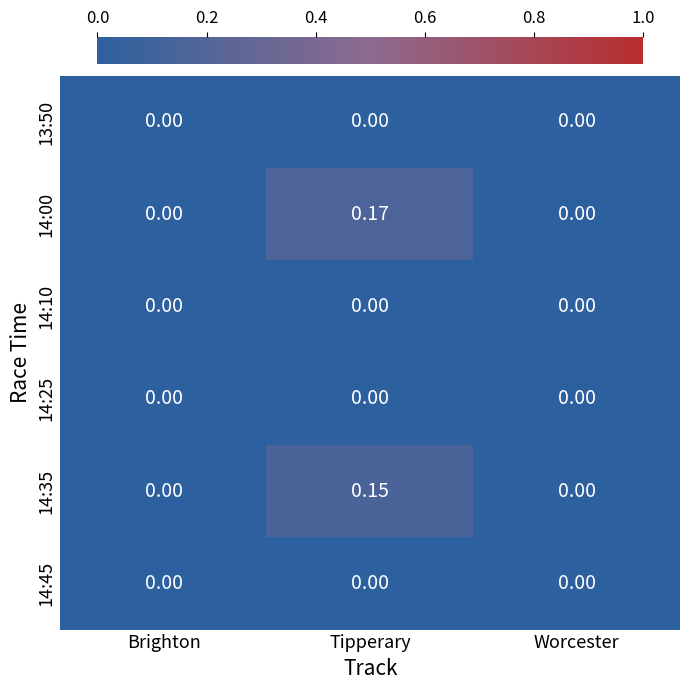

At which category is the sum across all series the highest?

Tipperary